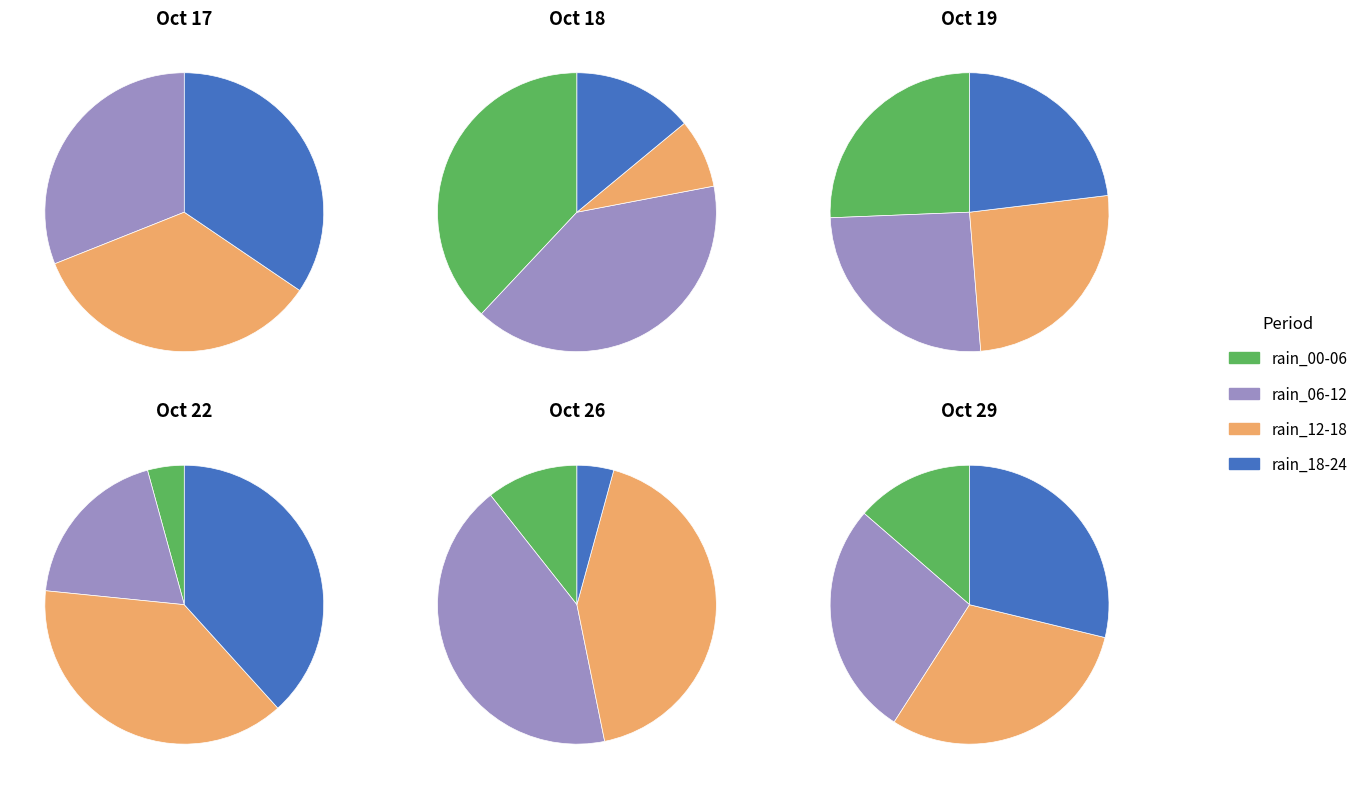

True or false: 2023-10-22 accounts for 10% of the total.

True